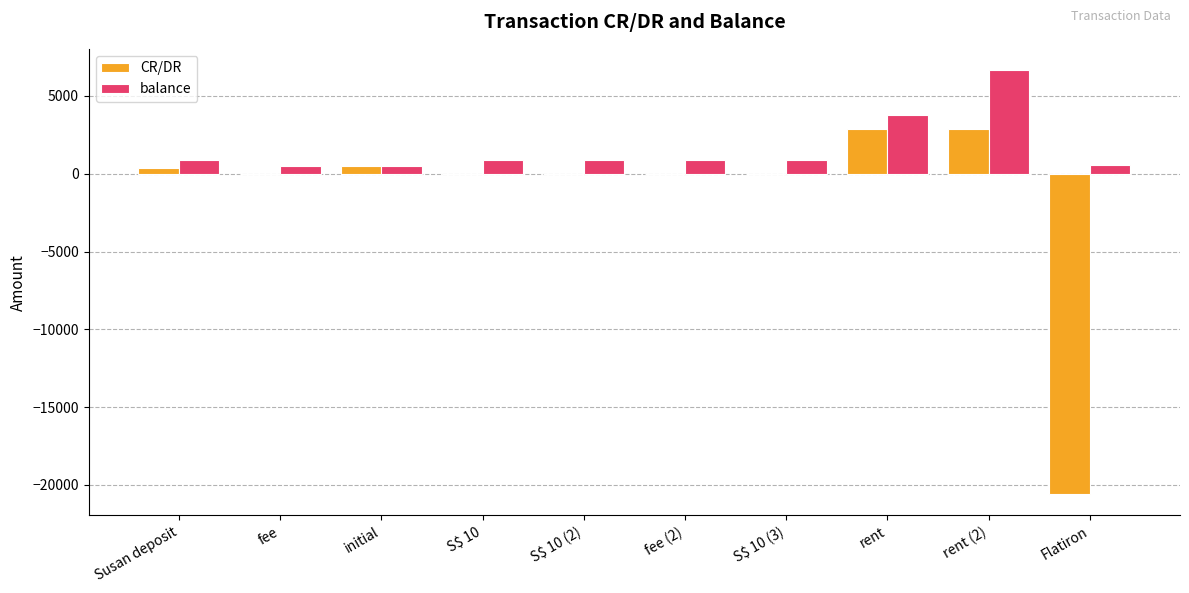

Read the balance value at fee (2).

865.4